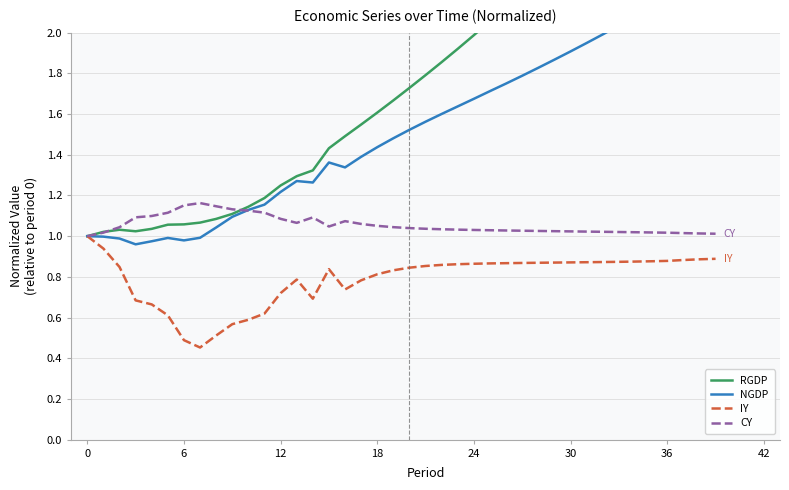

The value of RGDP at 11 is 1.2. True or false?

True